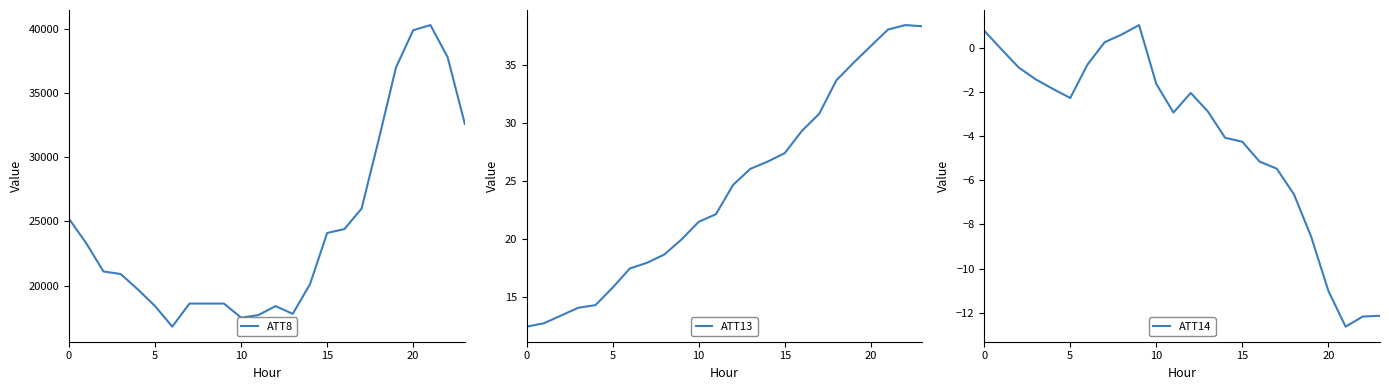

At which label is ATT14 closest to -5?

16